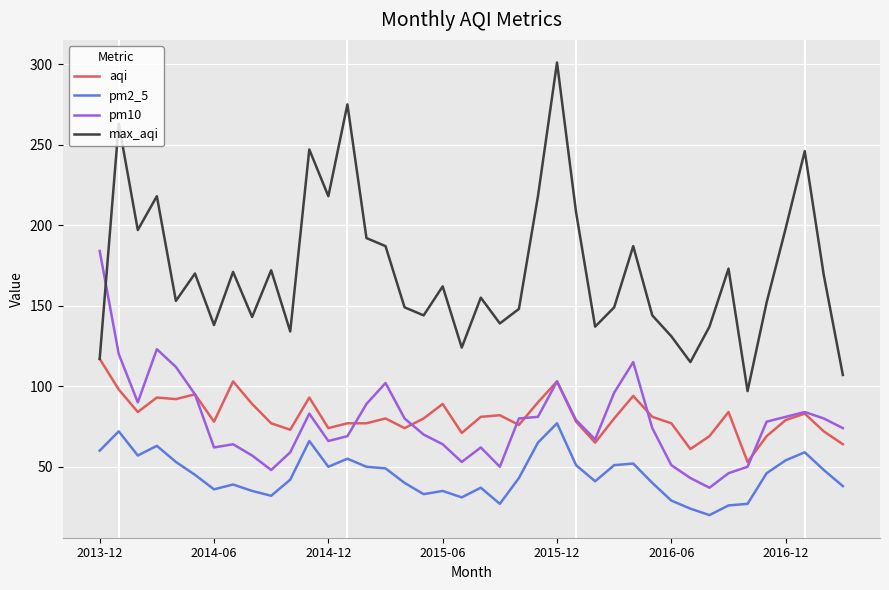

List the series in order of their peak value, highest first.

max_aqi, pm10, aqi, pm2_5